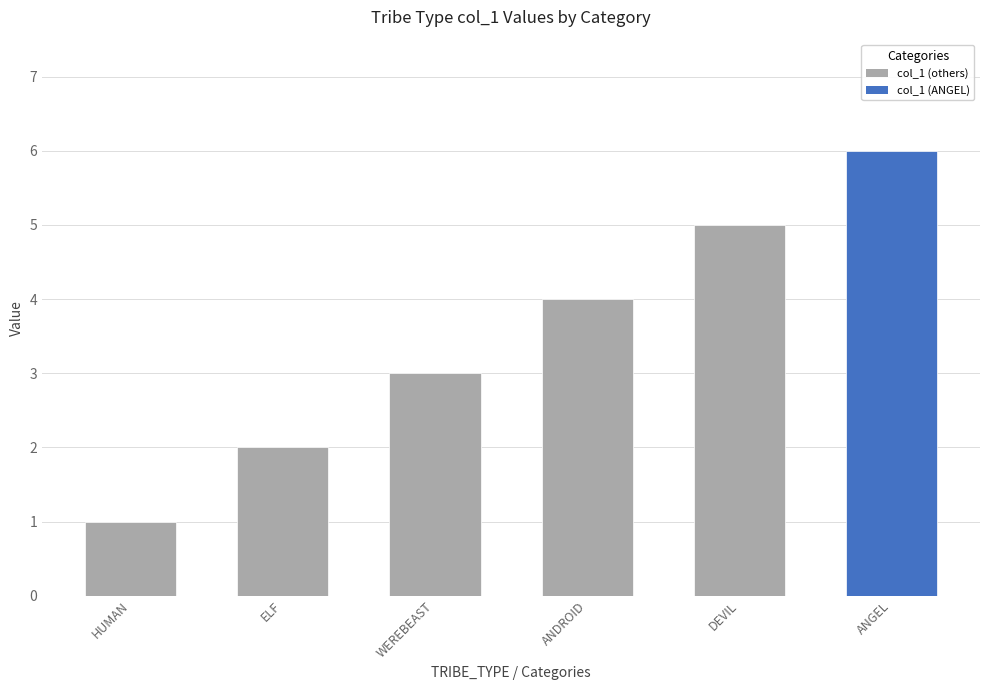

What is the ratio of the value at HUMAN to the value at ANGEL?

0.2